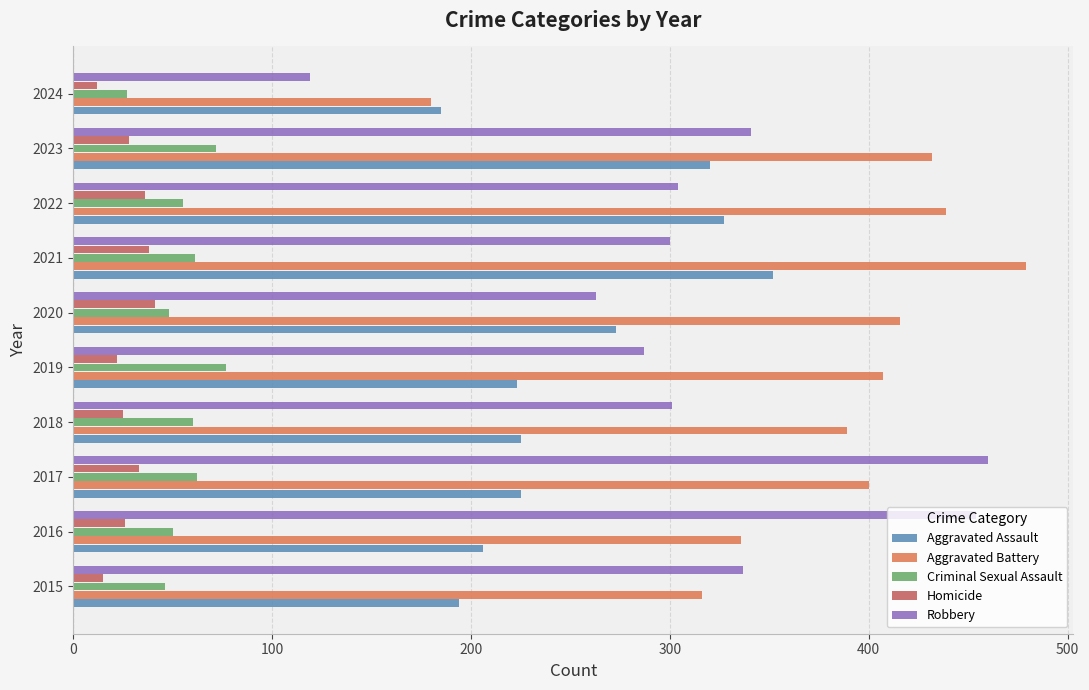

Is the value of Aggravated Battery at 2016 greater than the value of Criminal Sexual Assault at 2016?

Yes